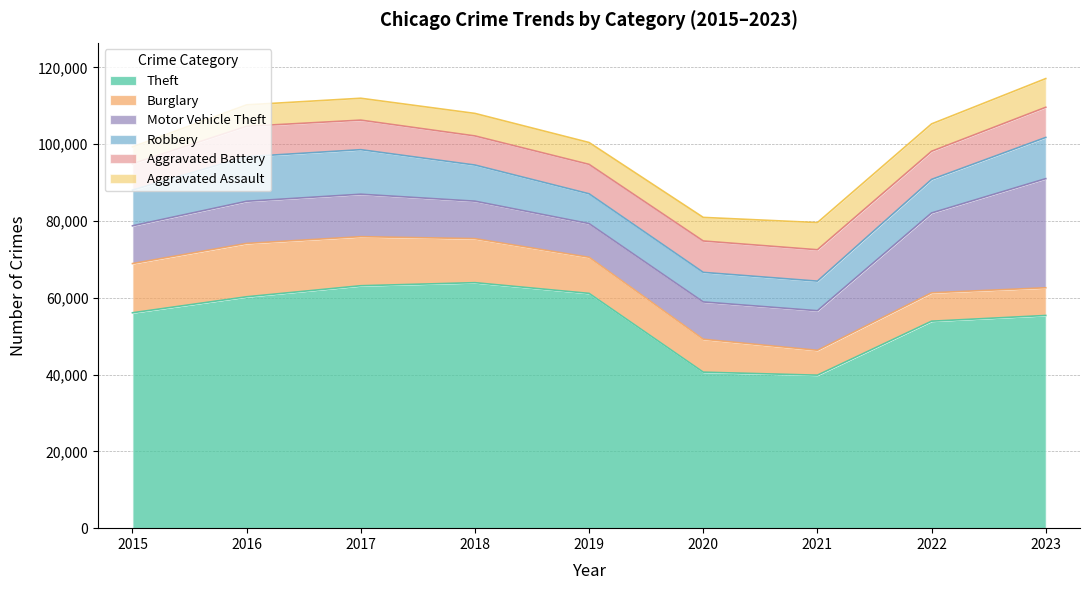

The Motor Vehicle Theft series shows 10312 at 2021. True or false?

True